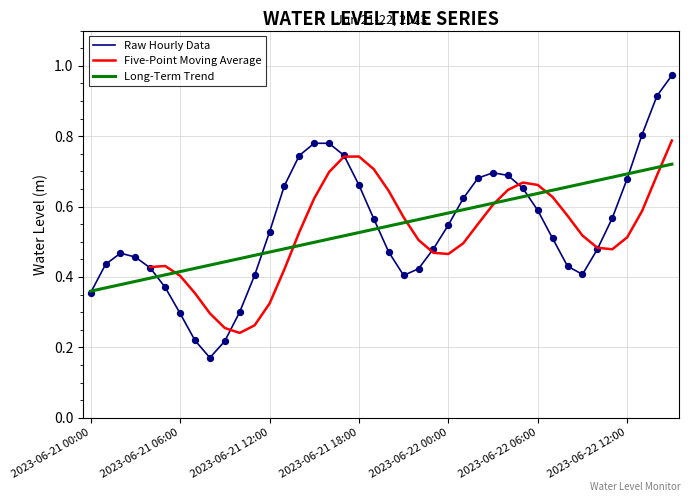

What is the change in value from 2023-06-21 00:00 to 2023-06-22 02:00?

+0.3